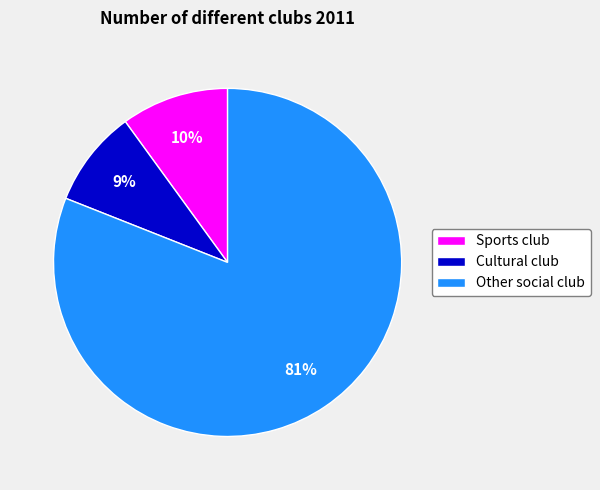

Is Other social club the majority of the pie?

Yes